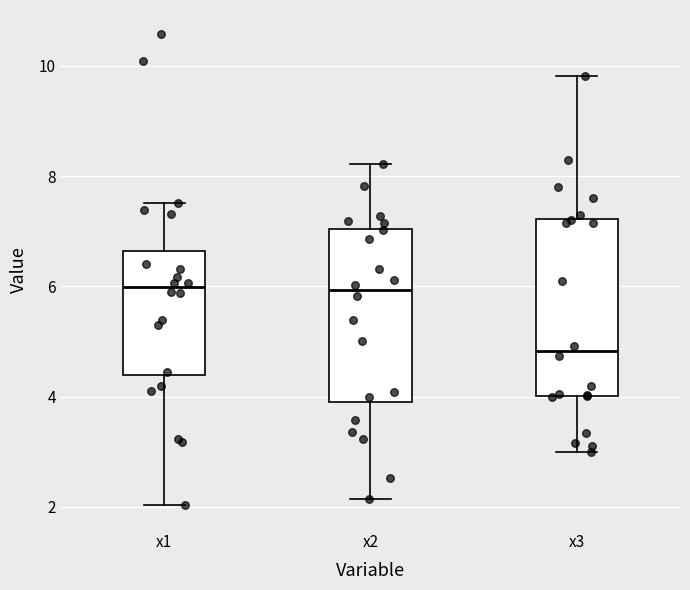

Where does the upper whisker of the box for x2 end on the y-axis? The values are not printed on the chart, so give them approximately, as read against the axis.

8.2